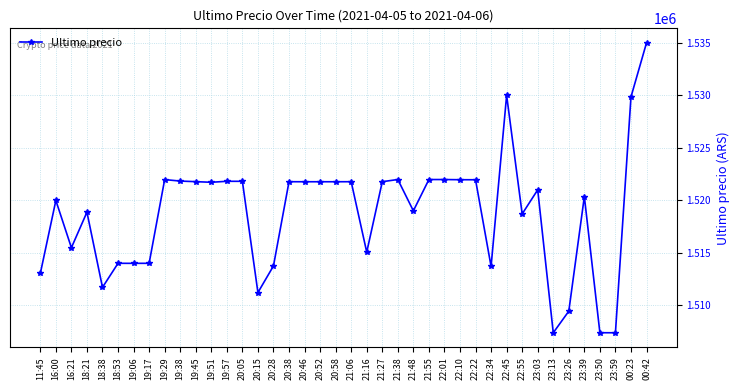

The value at 16:21 is 1515487.0. True or false?

True